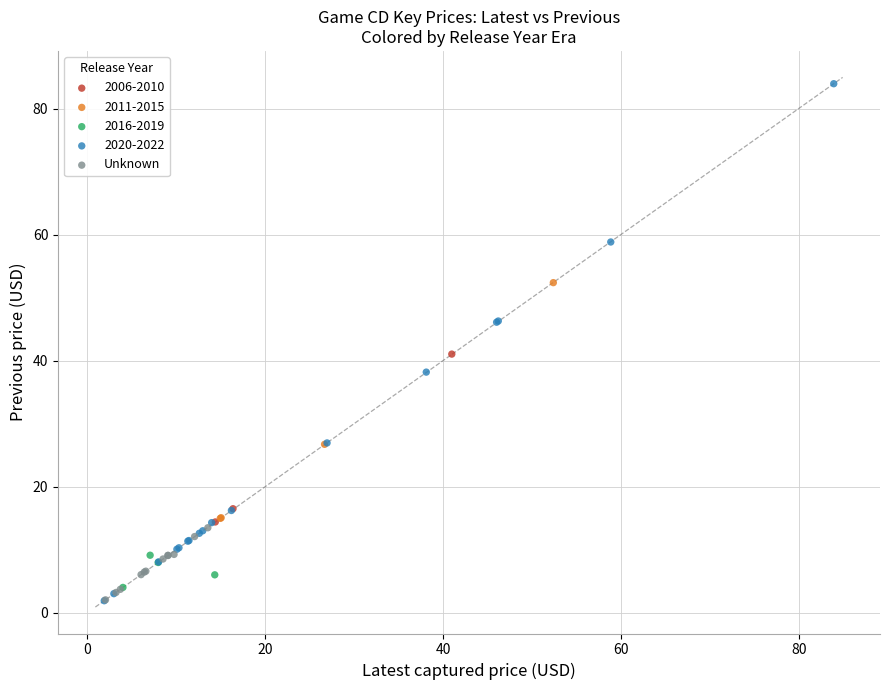

Which series has the largest Y range (max minus min)?

2020-2022